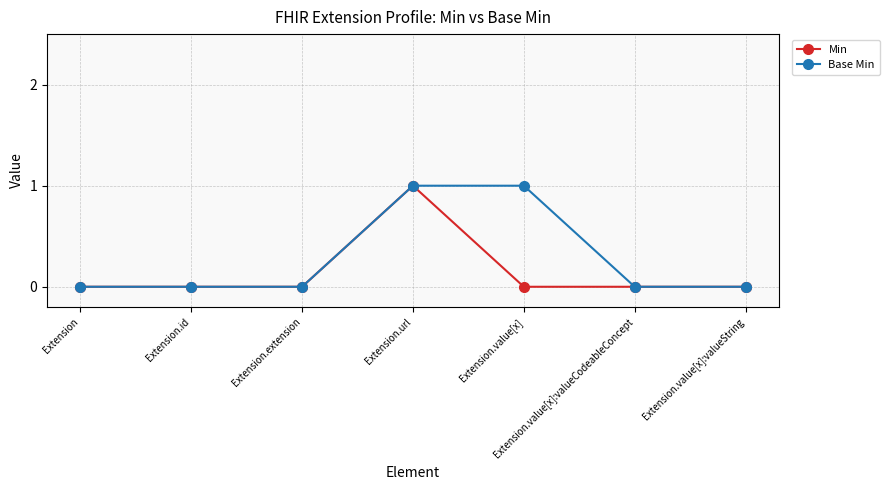

How many categories are shown in the chart?

7